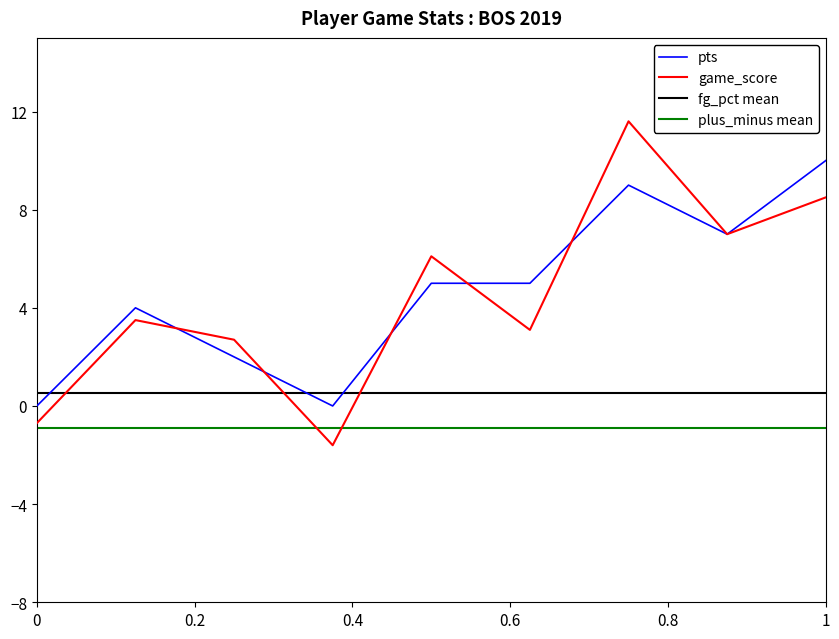

Is the value of game_score at 2019-11-09 greater than the value of pts at 2019-10-30?

Yes